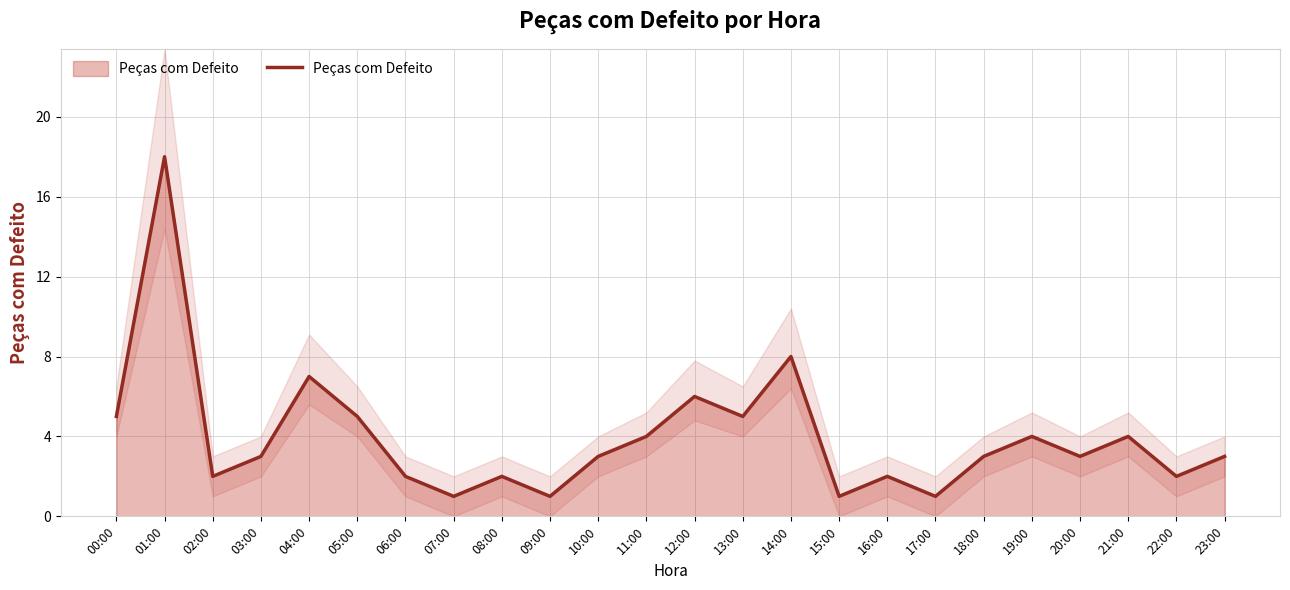

Where is the first local minimum?

02:00